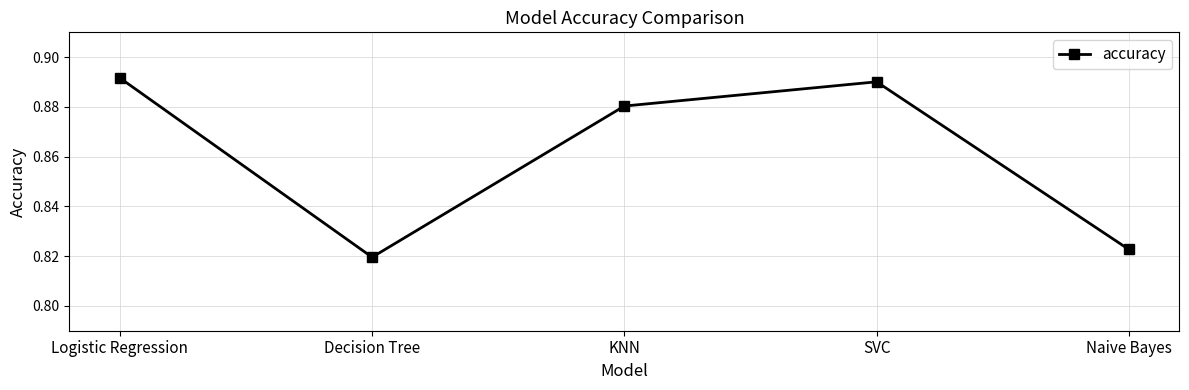

Count the values in the range 0 to 1.

5